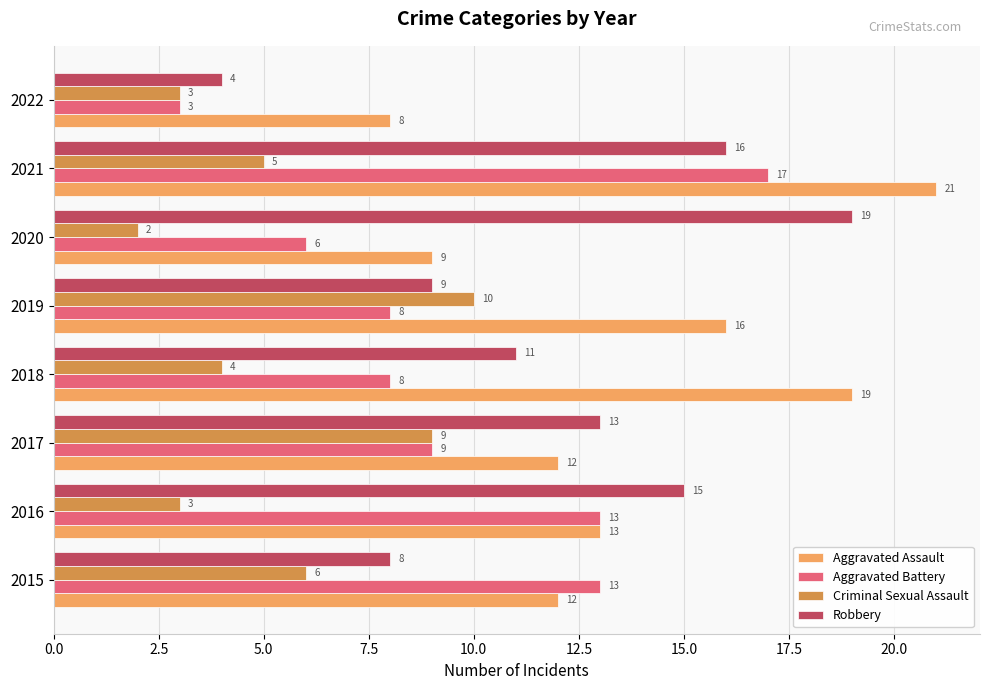

True or false: Aggravated Assault has a value of 8 at 2018.

False